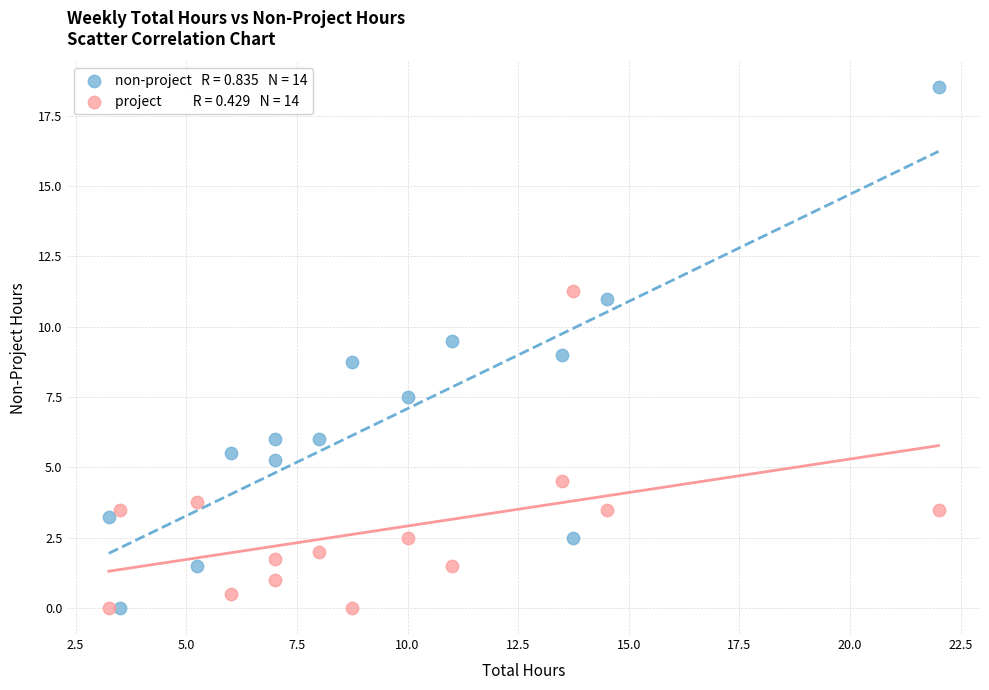

Across all data points, what is the range of Y values (max minus min)?

18.5